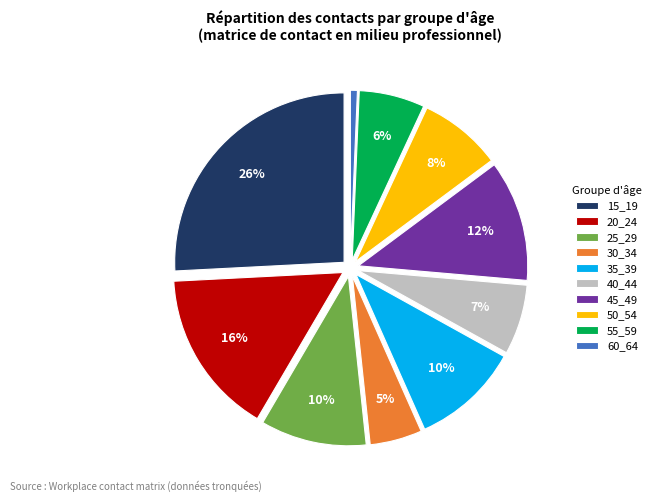

What is the smallest slice in the pie chart?

60_64